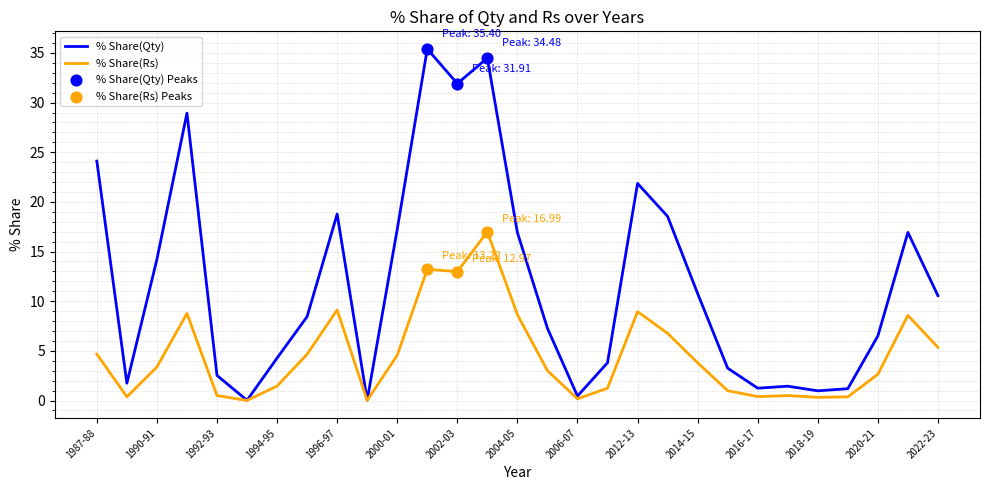

Which series has the largest range (max minus min)?

% Share(Qty)